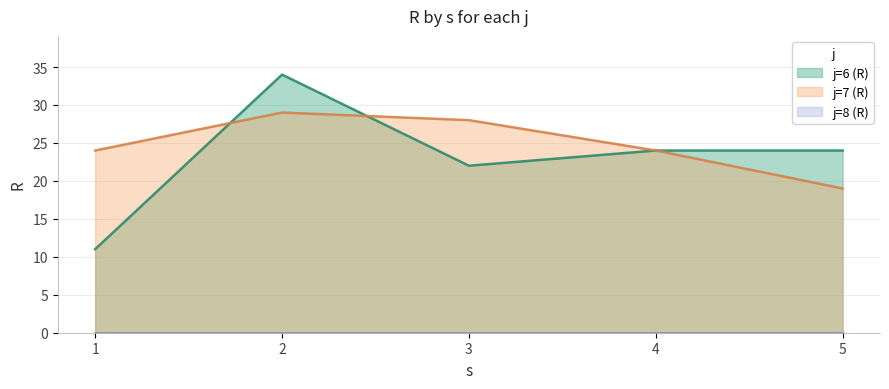

The j=6 (R) series shows 33 at 5. True or false?

False